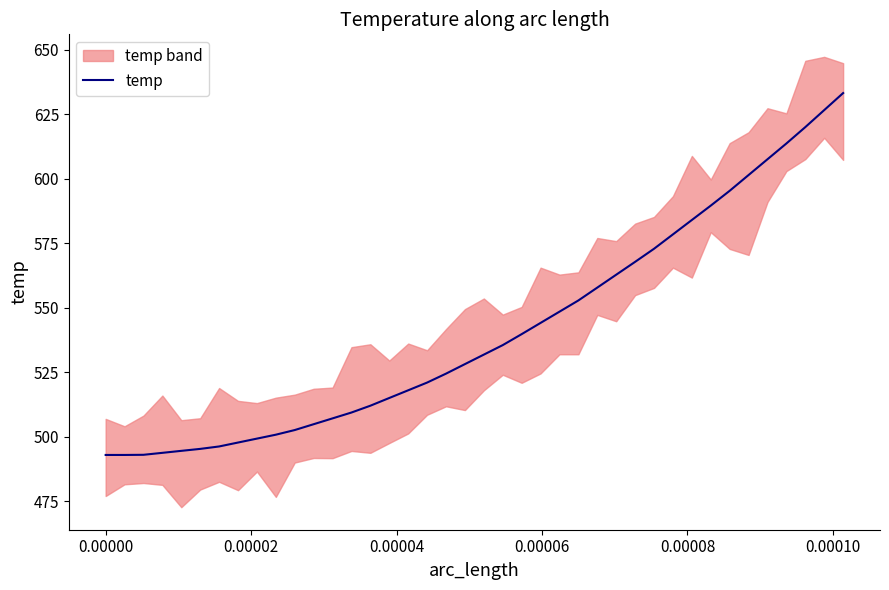

What is the highest value of the temp series?

633.2